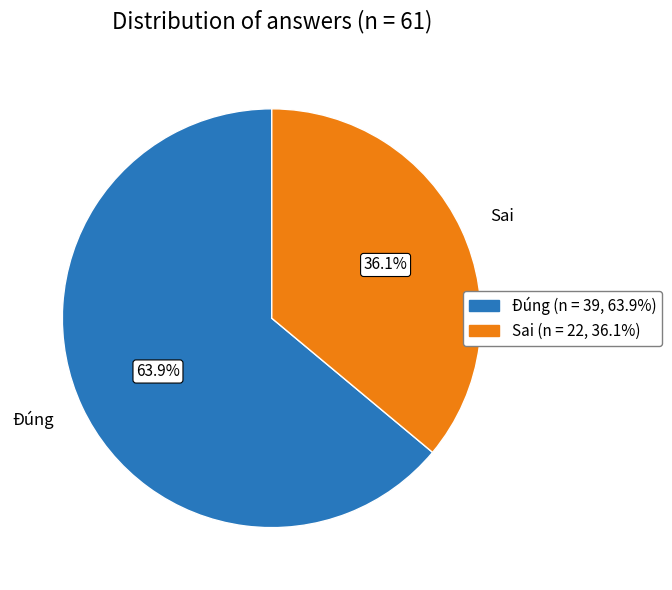

Approximately how many times larger is the value at Sai compared to Đúng?

0.6